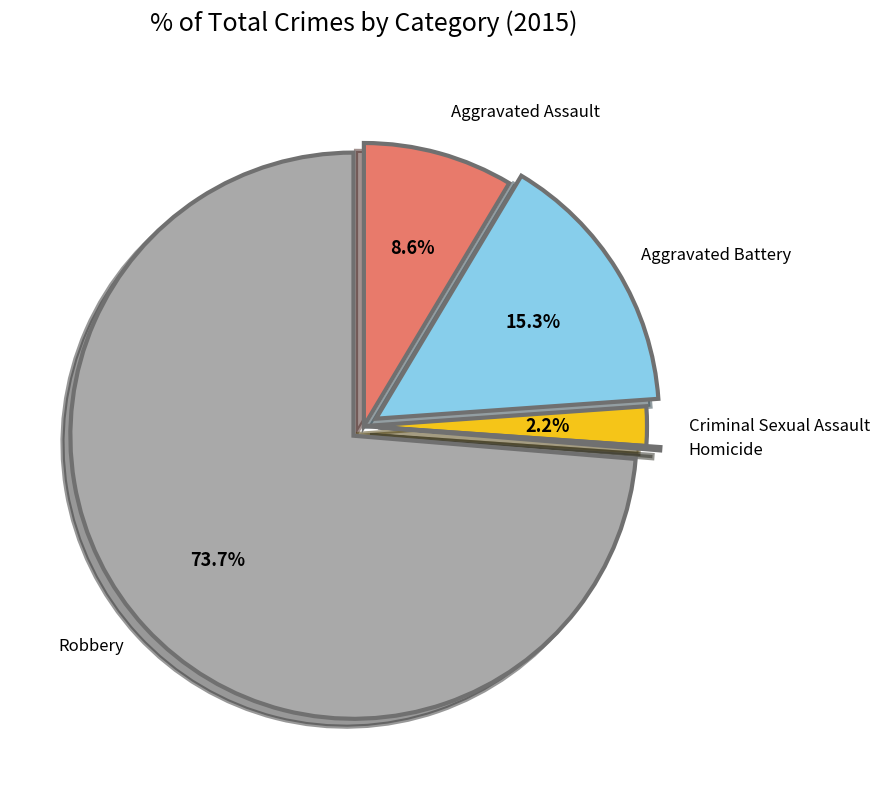

What portion of the pie excludes Criminal Sexual Assault?

97.8%